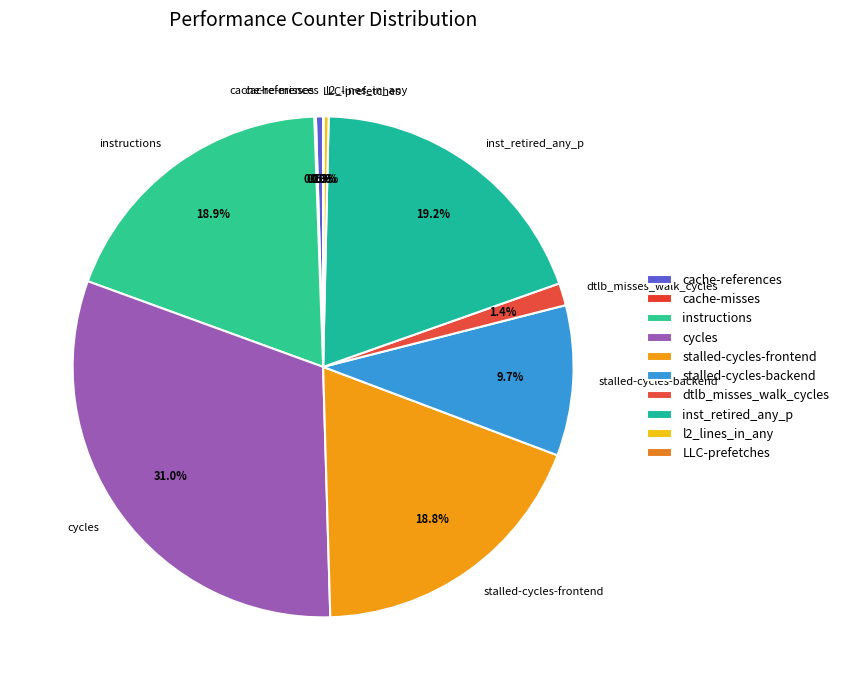

Is there any slice that represents more than half of the pie?

No